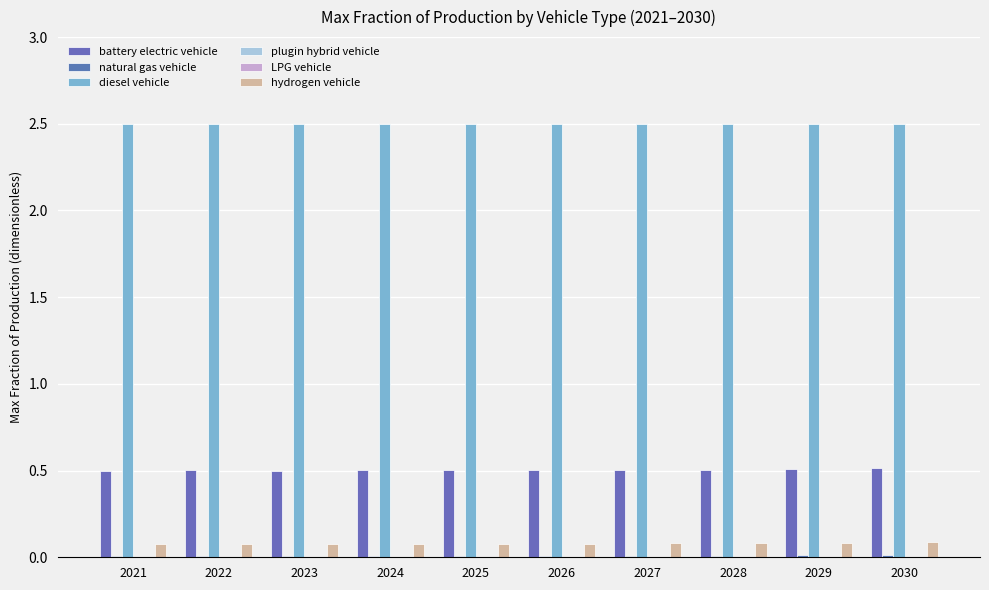

How many groups of bars are there?

10